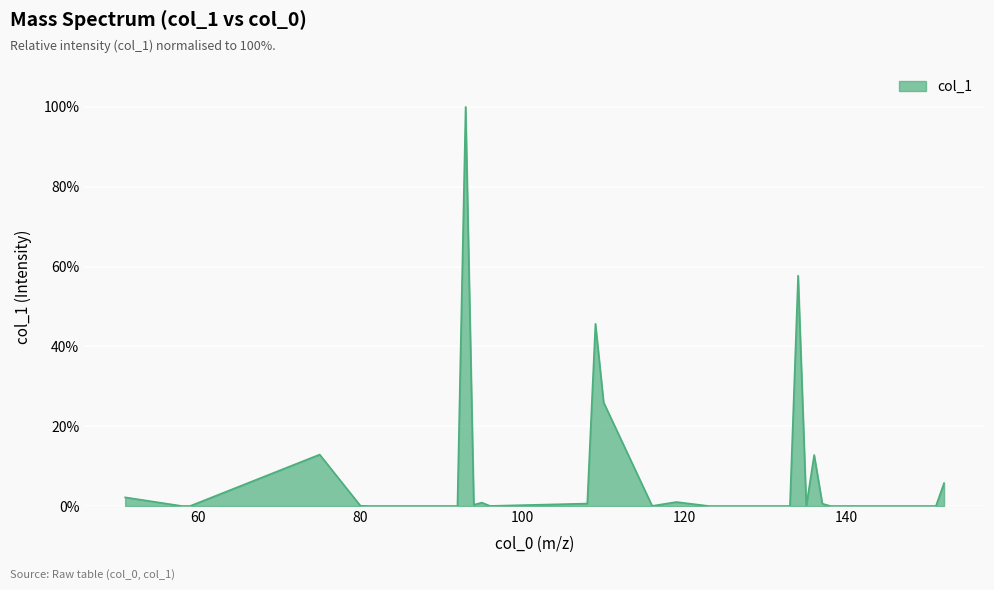

What is the difference between the maximum and minimum values?

100.0